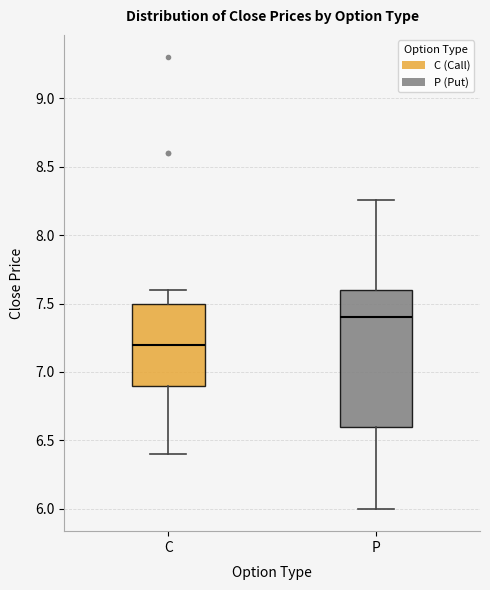

Where does the upper whisker of the box for P end on the y-axis? The values are not printed on the chart, so give them approximately, as read against the axis.

8.25